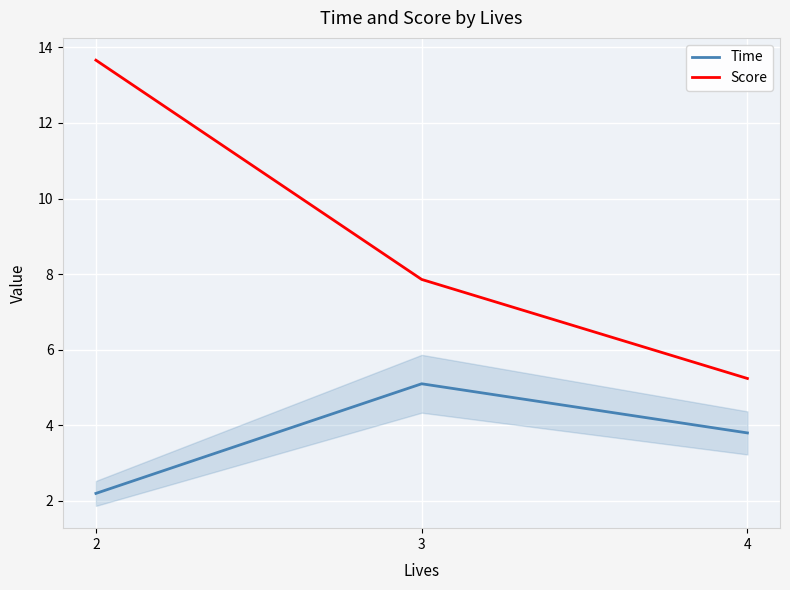

Reading left to right, list all the values displayed in this chart.

Time: 2=2.2	3=5.1	4=3.8
Score: 2=13.7	3=7.9	4=5.2